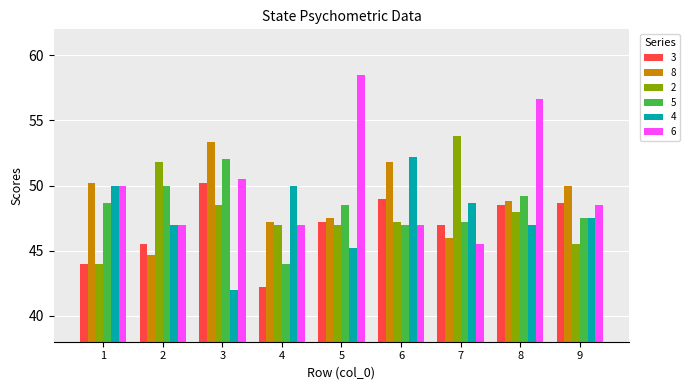

True or false: 3 has a value of 47.0 at 7.

True